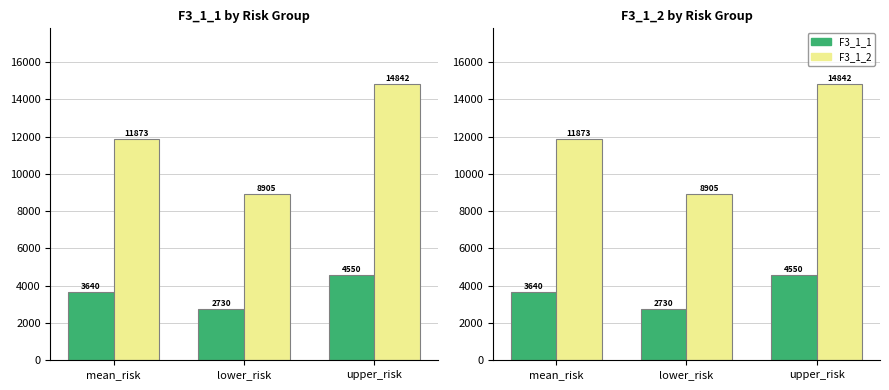

What are all the series names shown in the legend?

F3_1_1, F3_1_2